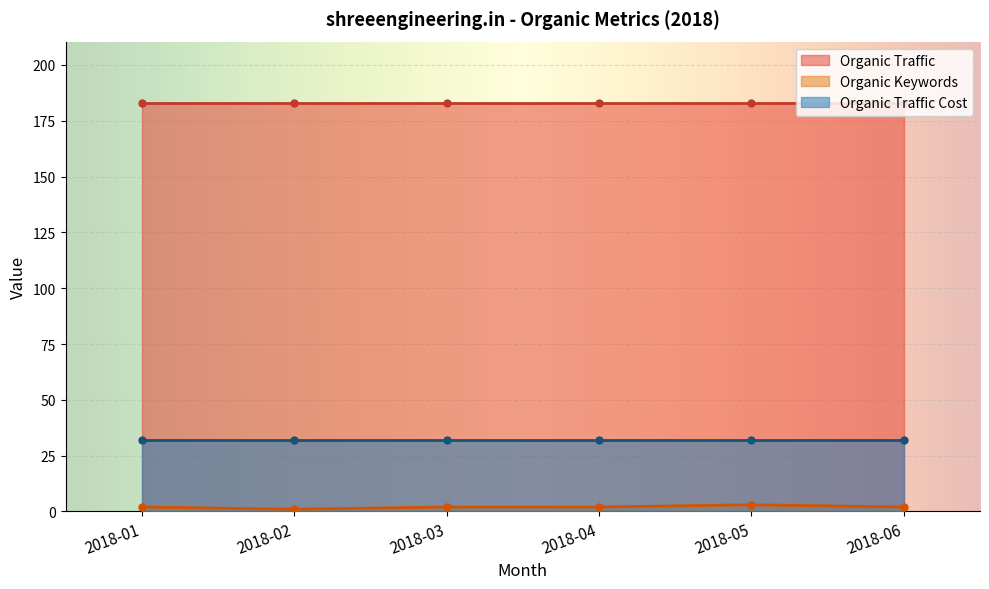

The value of Organic Traffic at 2018-05 is 329. True or false?

False